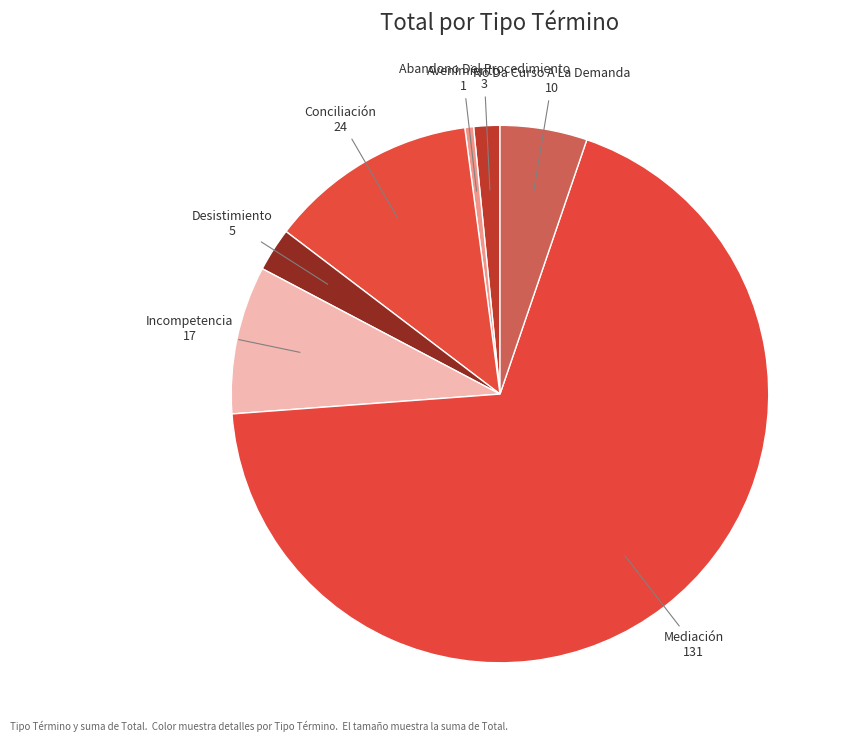

The Conciliación slice represents 13% of the pie. True or false?

True